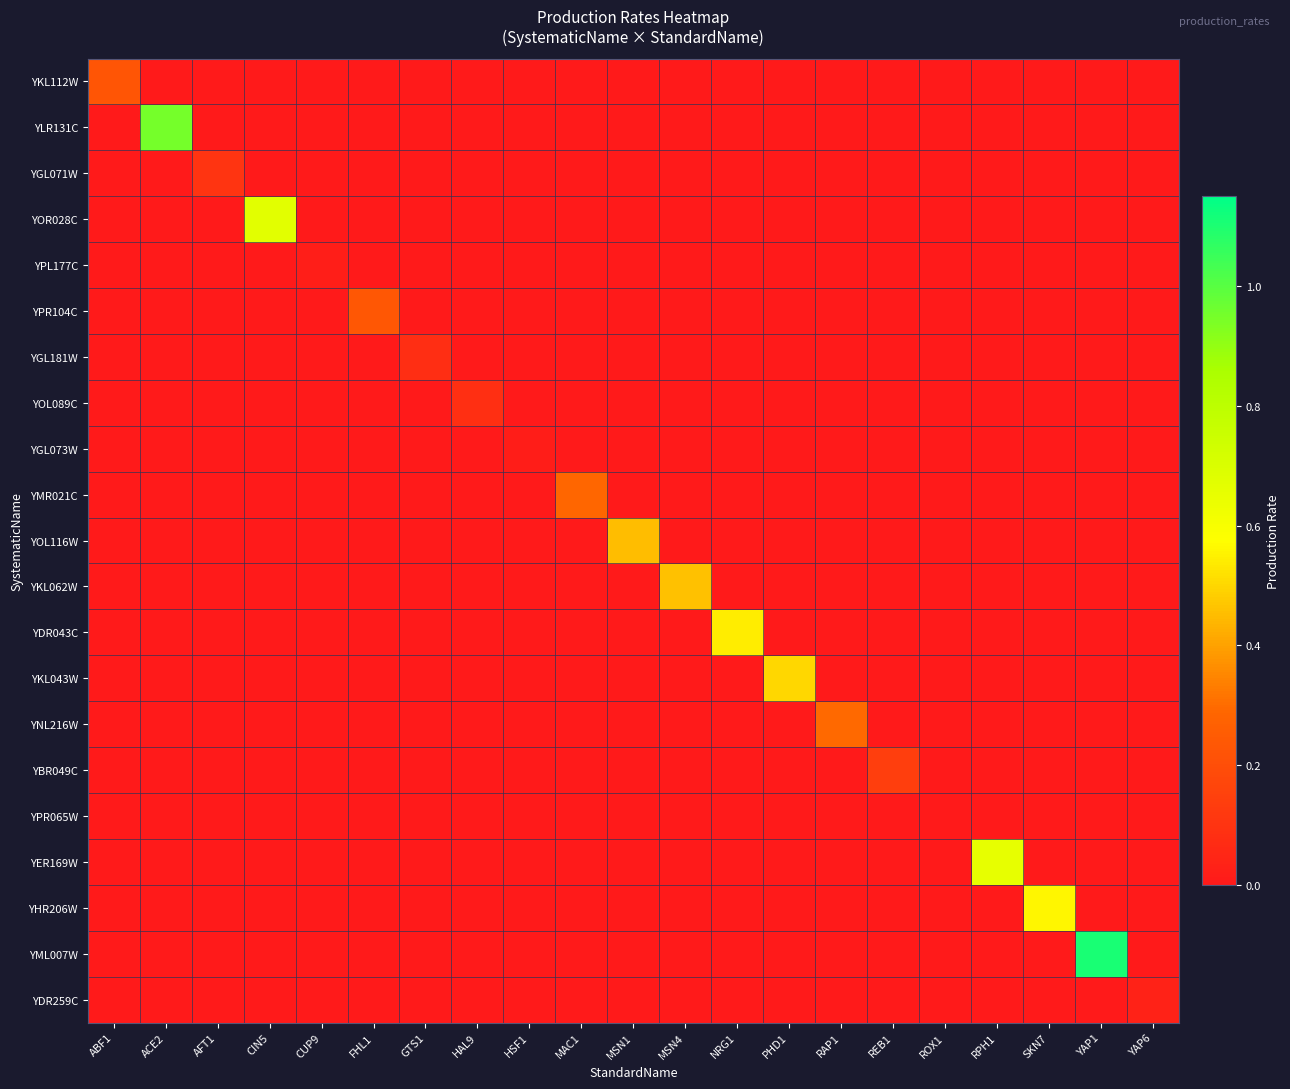

Reading right to left, what are all the values shown in this chart?

YKL112W: YAP6=0.0	YAP1=0.0	SKN7=0.0	RPH1=0.0	ROX1=0.0	REB1=0.0	RAP1=0.0	PHD1=0.0	NRG1=0.0	MSN4=0.0	MSN1=0.0	MAC1=0.0	HSF1=0.0	HAL9=0.0	GTS1=0.0	FHL1=0.0	CUP9=0.0	CIN5=0.0	AFT1=0.0	ACE2=0.0	ABF1=0.2
YLR131C: YAP6=0.0	YAP1=0.0	SKN7=0.0	RPH1=0.0	ROX1=0.0	REB1=0.0	RAP1=0.0	PHD1=0.0	NRG1=0.0	MSN4=0.0	MSN1=0.0	MAC1=0.0	HSF1=0.0	HAL9=0.0	GTS1=0.0	FHL1=0.0	CUP9=0.0	CIN5=0.0	AFT1=0.0	ACE2=1.0	ABF1=0.0
YGL071W: YAP6=0.0	YAP1=0.0	SKN7=0.0	RPH1=0.0	ROX1=0.0	REB1=0.0	RAP1=0.0	PHD1=0.0	NRG1=0.0	MSN4=0.0	MSN1=0.0	MAC1=0.0	HSF1=0.0	HAL9=0.0	GTS1=0.0	FHL1=0.0	CUP9=0.0	CIN5=0.0	AFT1=0.1	ACE2=0.0	ABF1=0.0
YOR028C: YAP6=0.0	YAP1=0.0	SKN7=0.0	RPH1=0.0	ROX1=0.0	REB1=0.0	RAP1=0.0	PHD1=0.0	NRG1=0.0	MSN4=0.0	MSN1=0.0	MAC1=0.0	HSF1=0.0	HAL9=0.0	GTS1=0.0	FHL1=0.0	CUP9=0.0	CIN5=0.7	AFT1=0.0	ACE2=0.0	ABF1=0.0
YPL177C: YAP6=0.0	YAP1=0.0	SKN7=0.0	RPH1=0.0	ROX1=0.0	REB1=0.0	RAP1=0.0	PHD1=0.0	NRG1=0.0	MSN4=0.0	MSN1=0.0	MAC1=0.0	HSF1=0.0	HAL9=0.0	GTS1=0.0	FHL1=0.0	CUP9=0.0	CIN5=0.0	AFT1=0.0	ACE2=0.0	ABF1=0.0
YPR104C: YAP6=0.0	YAP1=0.0	SKN7=0.0	RPH1=0.0	ROX1=0.0	REB1=0.0	RAP1=0.0	PHD1=0.0	NRG1=0.0	MSN4=0.0	MSN1=0.0	MAC1=0.0	HSF1=0.0	HAL9=0.0	GTS1=0.0	FHL1=0.2	CUP9=0.0	CIN5=0.0	AFT1=0.0	ACE2=0.0	ABF1=0.0
YGL181W: YAP6=0.0	YAP1=0.0	SKN7=0.0	RPH1=0.0	ROX1=0.0	REB1=0.0	RAP1=0.0	PHD1=0.0	NRG1=0.0	MSN4=0.0	MSN1=0.0	MAC1=0.0	HSF1=0.0	HAL9=0.0	GTS1=0.1	FHL1=0.0	CUP9=0.0	CIN5=0.0	AFT1=0.0	ACE2=0.0	ABF1=0.0
YOL089C: YAP6=0.0	YAP1=0.0	SKN7=0.0	RPH1=0.0	ROX1=0.0	REB1=0.0	RAP1=0.0	PHD1=0.0	NRG1=0.0	MSN4=0.0	MSN1=0.0	MAC1=0.0	HSF1=0.0	HAL9=0.1	GTS1=0.0	FHL1=0.0	CUP9=0.0	CIN5=0.0	AFT1=0.0	ACE2=0.0	ABF1=0.0
YGL073W: YAP6=0.0	YAP1=0.0	SKN7=0.0	RPH1=0.0	ROX1=0.0	REB1=0.0	RAP1=0.0	PHD1=0.0	NRG1=0.0	MSN4=0.0	MSN1=0.0	MAC1=0.0	HSF1=0.0	HAL9=0.0	GTS1=0.0	FHL1=0.0	CUP9=0.0	CIN5=0.0	AFT1=0.0	ACE2=0.0	ABF1=0.0
YMR021C: YAP6=0.0	YAP1=0.0	SKN7=0.0	RPH1=0.0	ROX1=0.0	REB1=0.0	RAP1=0.0	PHD1=0.0	NRG1=0.0	MSN4=0.0	MSN1=0.0	MAC1=0.3	HSF1=0.0	HAL9=0.0	GTS1=0.0	FHL1=0.0	CUP9=0.0	CIN5=0.0	AFT1=0.0	ACE2=0.0	ABF1=0.0
YOL116W: YAP6=0.0	YAP1=0.0	SKN7=0.0	RPH1=0.0	ROX1=0.0	REB1=0.0	RAP1=0.0	PHD1=0.0	NRG1=0.0	MSN4=0.0	MSN1=0.5	MAC1=0.0	HSF1=0.0	HAL9=0.0	GTS1=0.0	FHL1=0.0	CUP9=0.0	CIN5=0.0	AFT1=0.0	ACE2=0.0	ABF1=0.0
YKL062W: YAP6=0.0	YAP1=0.0	SKN7=0.0	RPH1=0.0	ROX1=0.0	REB1=0.0	RAP1=0.0	PHD1=0.0	NRG1=0.0	MSN4=0.5	MSN1=0.0	MAC1=0.0	HSF1=0.0	HAL9=0.0	GTS1=0.0	FHL1=0.0	CUP9=0.0	CIN5=0.0	AFT1=0.0	ACE2=0.0	ABF1=0.0
YDR043C: YAP6=0.0	YAP1=0.0	SKN7=0.0	RPH1=0.0	ROX1=0.0	REB1=0.0	RAP1=0.0	PHD1=0.0	NRG1=0.5	MSN4=0.0	MSN1=0.0	MAC1=0.0	HSF1=0.0	HAL9=0.0	GTS1=0.0	FHL1=0.0	CUP9=0.0	CIN5=0.0	AFT1=0.0	ACE2=0.0	ABF1=0.0
YKL043W: YAP6=0.0	YAP1=0.0	SKN7=0.0	RPH1=0.0	ROX1=0.0	REB1=0.0	RAP1=0.0	PHD1=0.5	NRG1=0.0	MSN4=0.0	MSN1=0.0	MAC1=0.0	HSF1=0.0	HAL9=0.0	GTS1=0.0	FHL1=0.0	CUP9=0.0	CIN5=0.0	AFT1=0.0	ACE2=0.0	ABF1=0.0
YNL216W: YAP6=0.0	YAP1=0.0	SKN7=0.0	RPH1=0.0	ROX1=0.0	REB1=0.0	RAP1=0.3	PHD1=0.0	NRG1=0.0	MSN4=0.0	MSN1=0.0	MAC1=0.0	HSF1=0.0	HAL9=0.0	GTS1=0.0	FHL1=0.0	CUP9=0.0	CIN5=0.0	AFT1=0.0	ACE2=0.0	ABF1=0.0
YBR049C: YAP6=0.0	YAP1=0.0	SKN7=0.0	RPH1=0.0	ROX1=0.0	REB1=0.1	RAP1=0.0	PHD1=0.0	NRG1=0.0	MSN4=0.0	MSN1=0.0	MAC1=0.0	HSF1=0.0	HAL9=0.0	GTS1=0.0	FHL1=0.0	CUP9=0.0	CIN5=0.0	AFT1=0.0	ACE2=0.0	ABF1=0.0
YPR065W: YAP6=0.0	YAP1=0.0	SKN7=0.0	RPH1=0.0	ROX1=0.0	REB1=0.0	RAP1=0.0	PHD1=0.0	NRG1=0.0	MSN4=0.0	MSN1=0.0	MAC1=0.0	HSF1=0.0	HAL9=0.0	GTS1=0.0	FHL1=0.0	CUP9=0.0	CIN5=0.0	AFT1=0.0	ACE2=0.0	ABF1=0.0
YER169W: YAP6=0.0	YAP1=0.0	SKN7=0.0	RPH1=0.7	ROX1=0.0	REB1=0.0	RAP1=0.0	PHD1=0.0	NRG1=0.0	MSN4=0.0	MSN1=0.0	MAC1=0.0	HSF1=0.0	HAL9=0.0	GTS1=0.0	FHL1=0.0	CUP9=0.0	CIN5=0.0	AFT1=0.0	ACE2=0.0	ABF1=0.0
YHR206W: YAP6=0.0	YAP1=0.0	SKN7=0.6	RPH1=0.0	ROX1=0.0	REB1=0.0	RAP1=0.0	PHD1=0.0	NRG1=0.0	MSN4=0.0	MSN1=0.0	MAC1=0.0	HSF1=0.0	HAL9=0.0	GTS1=0.0	FHL1=0.0	CUP9=0.0	CIN5=0.0	AFT1=0.0	ACE2=0.0	ABF1=0.0
YML007W: YAP6=0.0	YAP1=1.1	SKN7=0.0	RPH1=0.0	ROX1=0.0	REB1=0.0	RAP1=0.0	PHD1=0.0	NRG1=0.0	MSN4=0.0	MSN1=0.0	MAC1=0.0	HSF1=0.0	HAL9=0.0	GTS1=0.0	FHL1=0.0	CUP9=0.0	CIN5=0.0	AFT1=0.0	ACE2=0.0	ABF1=0.0
YDR259C: YAP6=0.0	YAP1=0.0	SKN7=0.0	RPH1=0.0	ROX1=0.0	REB1=0.0	RAP1=0.0	PHD1=0.0	NRG1=0.0	MSN4=0.0	MSN1=0.0	MAC1=0.0	HSF1=0.0	HAL9=0.0	GTS1=0.0	FHL1=0.0	CUP9=0.0	CIN5=0.0	AFT1=0.0	ACE2=0.0	ABF1=0.0